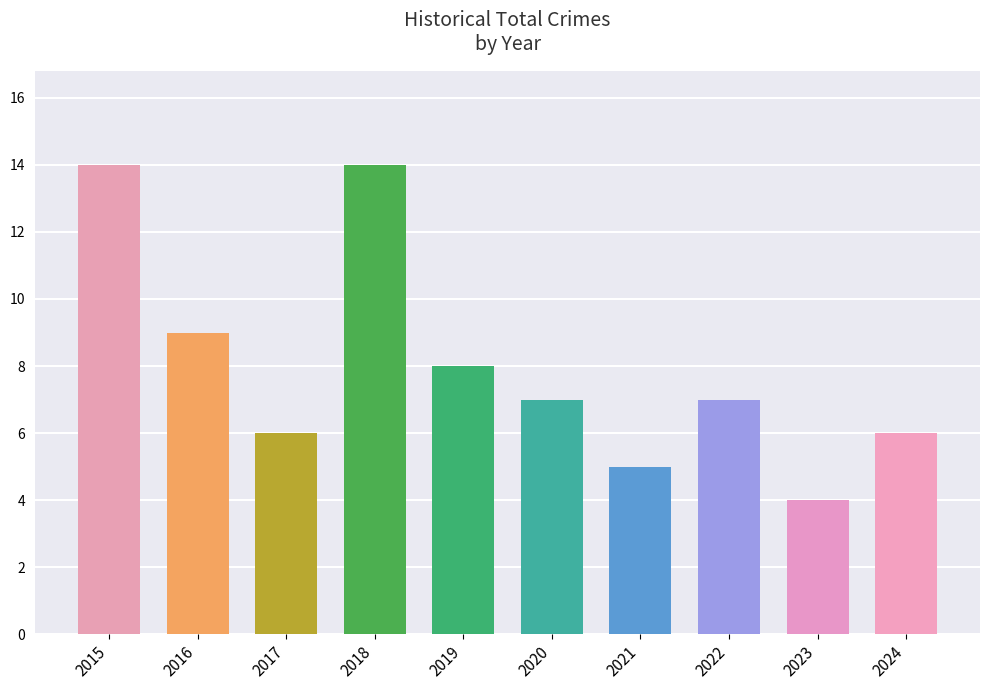

The chart shows a value of 4 at 2020. True or false?

False